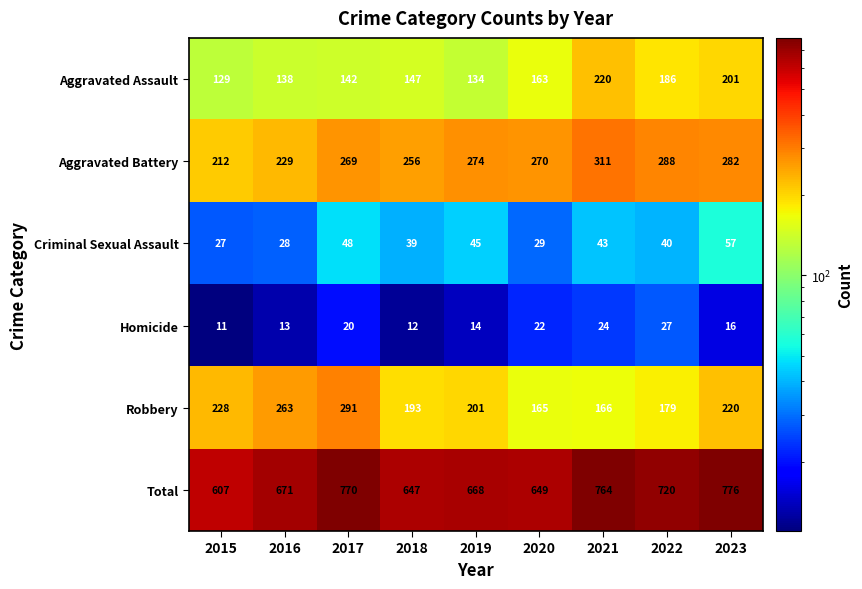

Which label corresponds to the largest value in the chart?

2023